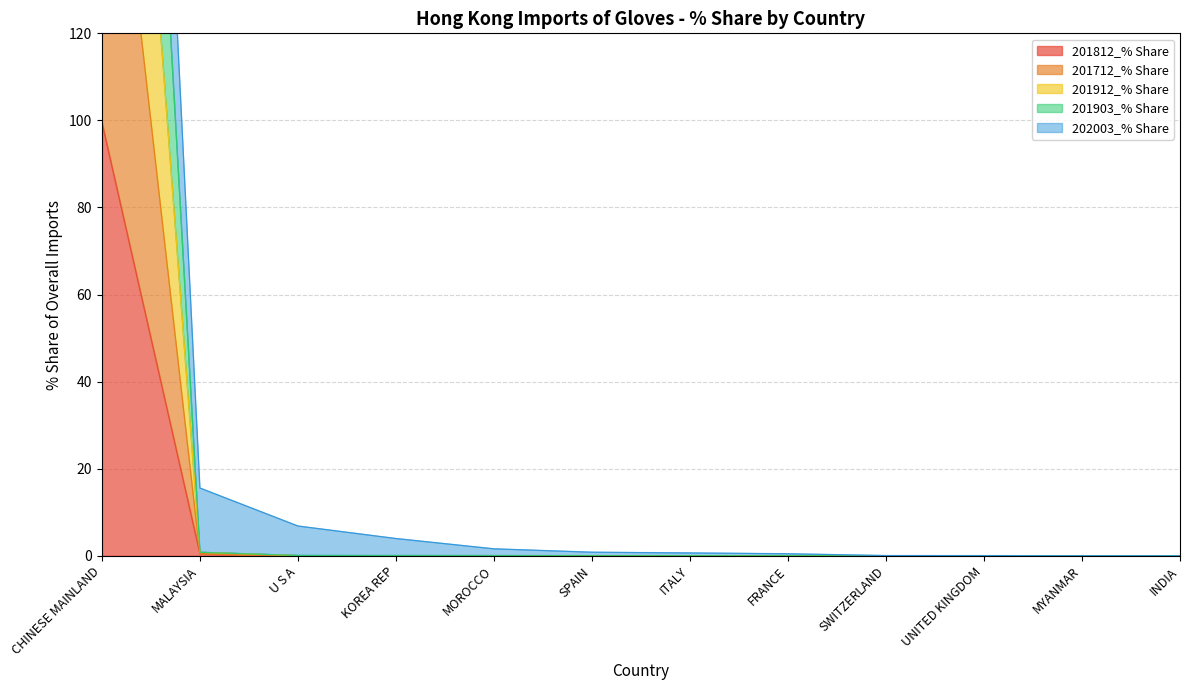

True or false: 201812_% Share and 202003_% Share cross at least once.

False